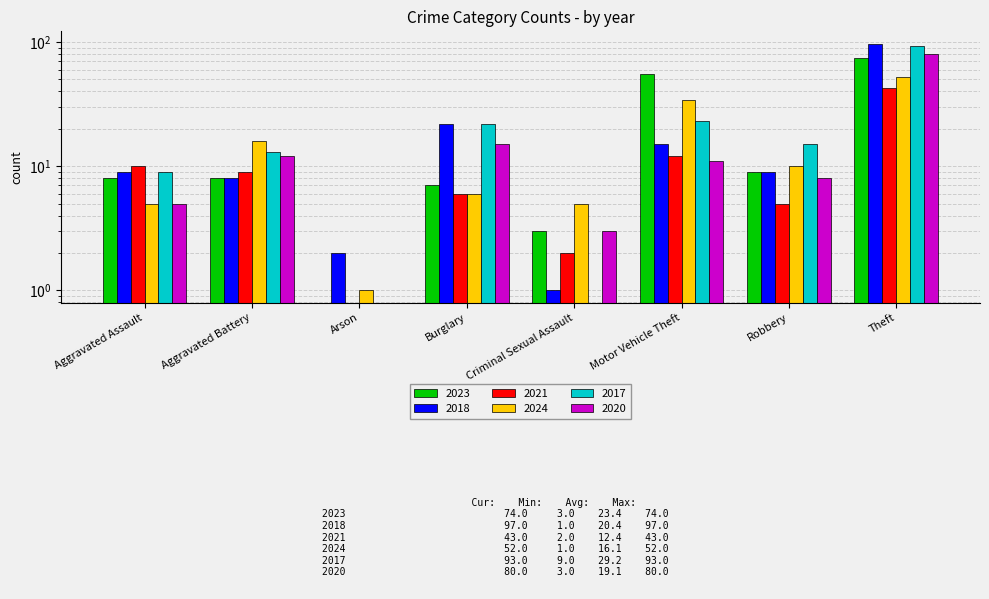

The 2023 series shows 7 at Burglary. True or false?

True